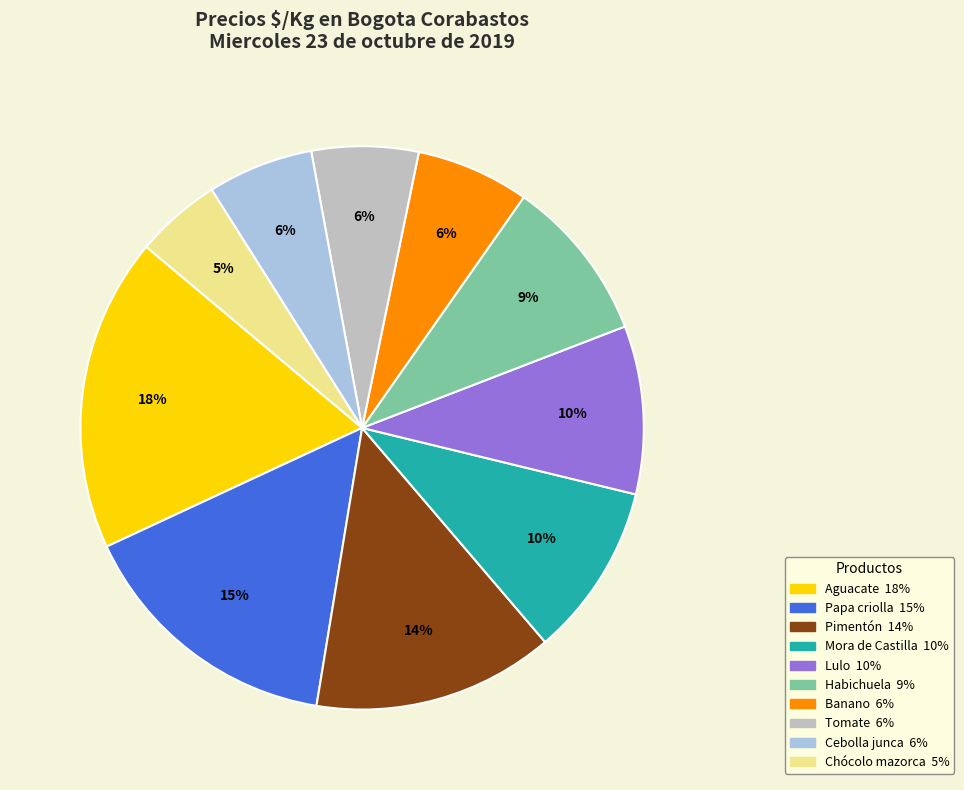

Does any single category account for the majority?

No